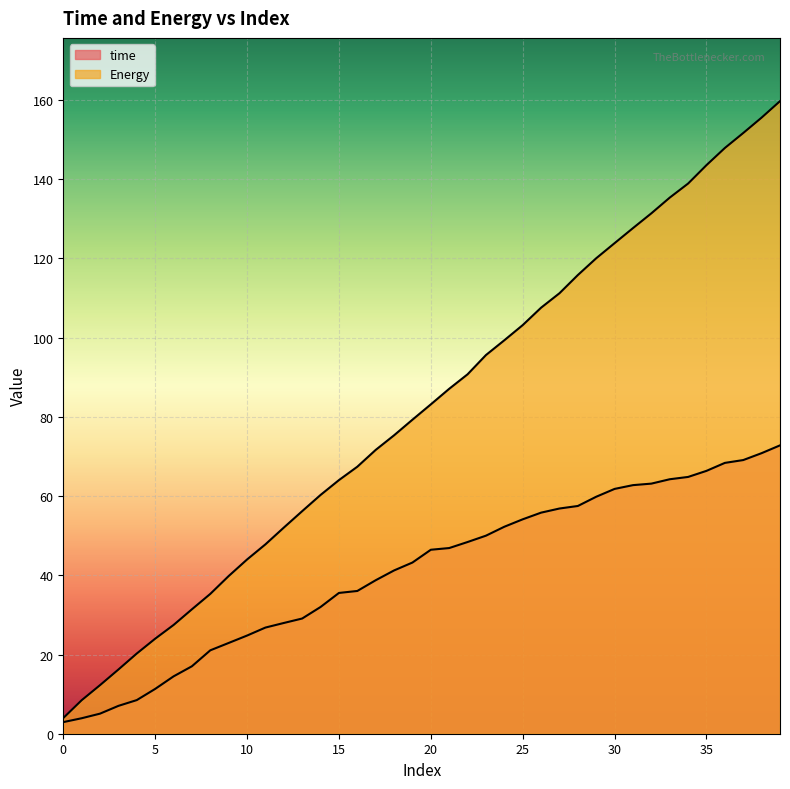

Reading right to left, what are all the values shown in this chart?

time: 39=72.8	38=70.8	37=69.1	36=68.4	35=66.4	34=64.8	33=64.2	32=63.1	31=62.8	30=61.8	29=59.8	28=57.5	27=56.9	26=55.8	25=54.1	24=52.3	23=50.0	22=48.4	21=46.9	20=46.4	19=43.2	18=41.2	17=38.8	16=36.0	15=35.5	14=32.0	13=29.1	12=28.0	11=26.8	10=24.8	9=22.9	8=21.1	7=17.0	6=14.5	5=11.3	4=8.5	3=7.0	2=5.1	1=3.9	0=2.9
Energy: 39=159.7	38=155.5	37=151.7	36=147.9	35=143.5	34=138.9	33=135.3	32=131.4	31=127.6	30=123.9	29=120.0	28=115.8	27=111.2	26=107.6	25=103.2	24=99.3	23=95.6	22=90.7	21=87.1	20=83.1	19=79.3	18=75.3	17=71.7	16=67.4	15=64.0	14=60.3	13=56.2	12=52.0	11=47.8	10=44.0	9=39.8	8=35.3	7=31.4	6=27.4	5=24.0	4=20.2	3=16.2	2=12.3	1=8.5	0=4.0